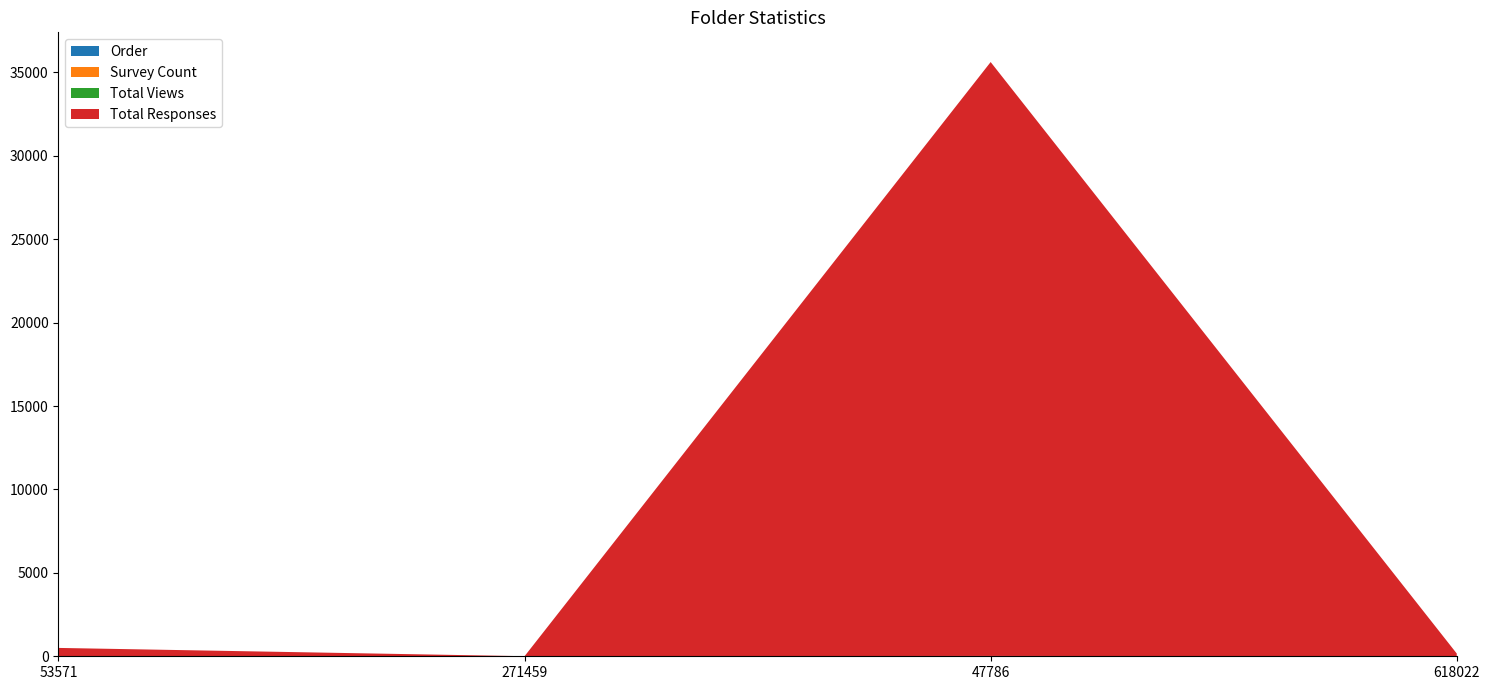

Reading left to right, what are all the values shown in this chart?

Order: 53571=0	271459=1	47786=2	618022=3
Survey Count: 53571=4	271459=4	47786=18	618022=2
Total Views: 53571=0	271459=0	47786=0	618022=0
Total Responses: 53571=497	271459=0	47786=35595	618022=160